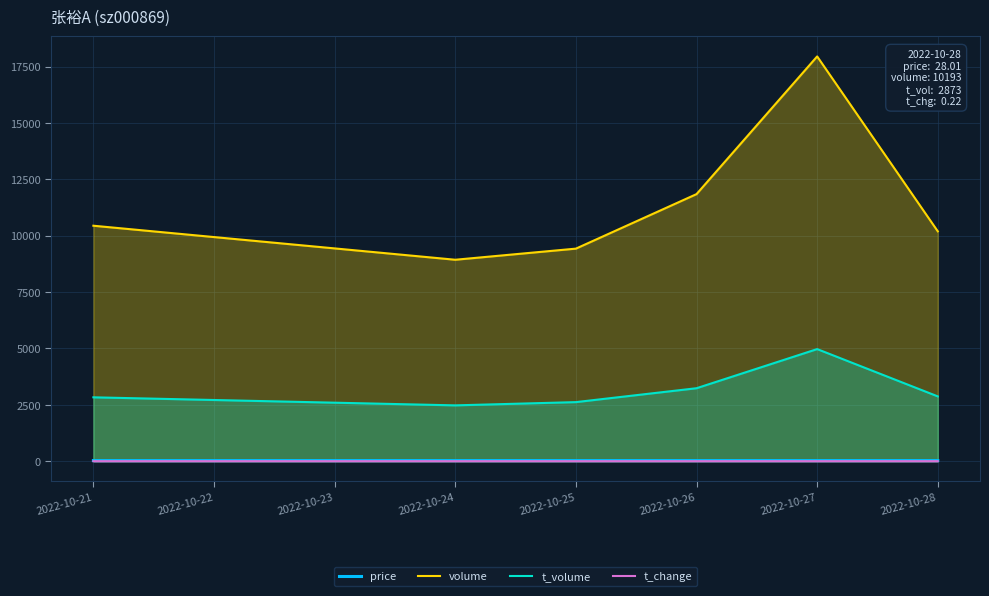

True or false: t_volume has a value of 4971.0 at 2022-10-27.

True